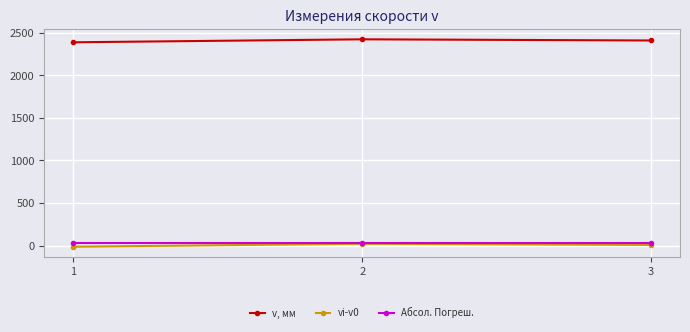

Which series has the largest total across all categories?

v, мм